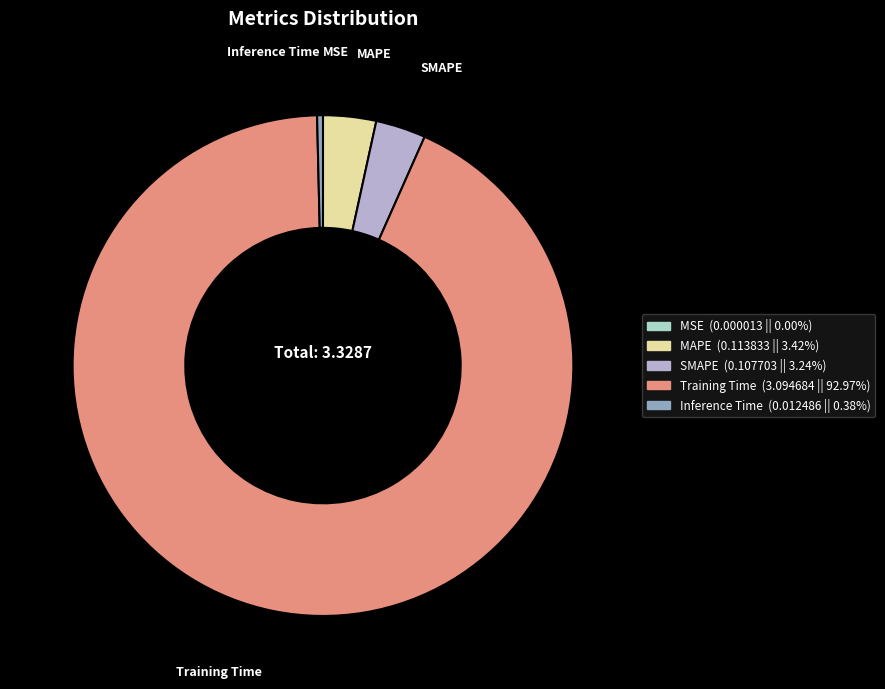

What is the largest slice in the pie chart?

Training Time